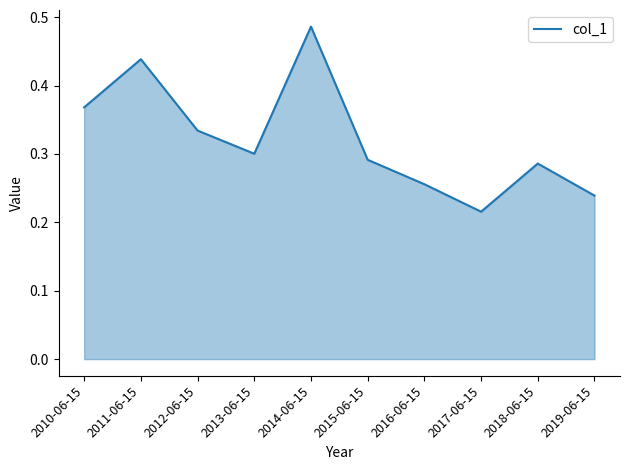

At which category does the data reach its first local valley?

2013-06-15